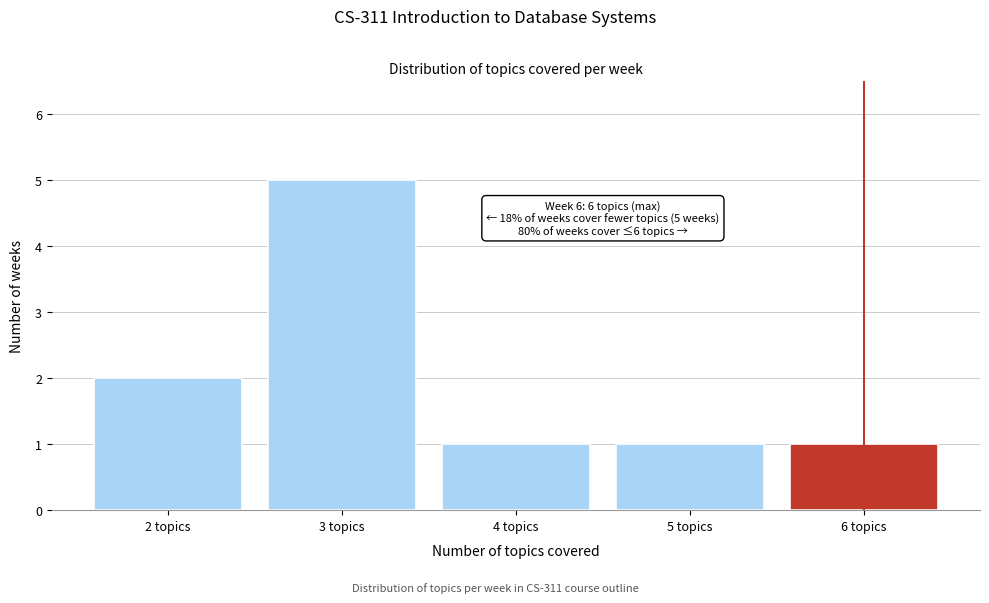

Reading right to left, extract all data points from this chart.

1	1	1	5	2